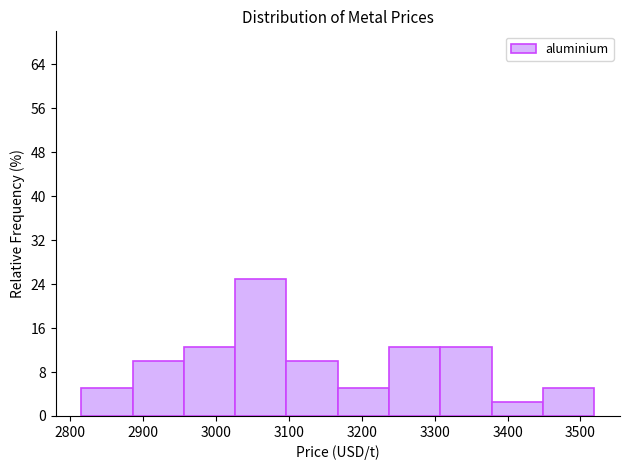

Reading left to right, list every bar in this chart as the range it spans on the x-axis followed by its height. Neither the bar edges nor the heights are printed on the chart, so give them approximately, as read against the axes.

2820 to 2890: 5
2890 to 2960: 10
2960 to 3030: 13
3030 to 3100: 25
3100 to 3170: 10
3170 to 3240: 5
3240 to 3310: 13
3310 to 3380: 13
3380 to 3450: 3
3450 to 3520: 5